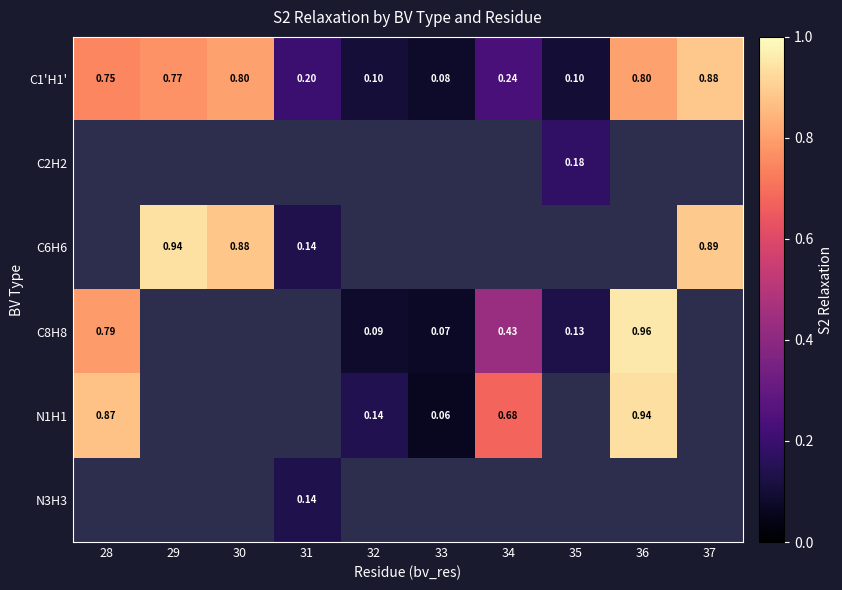

What is the greatest value displayed?

1.0